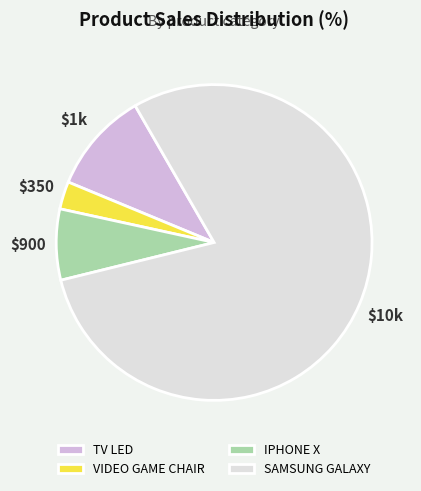

Do TV LED and IPHONE X together represent more than half of the pie?

No